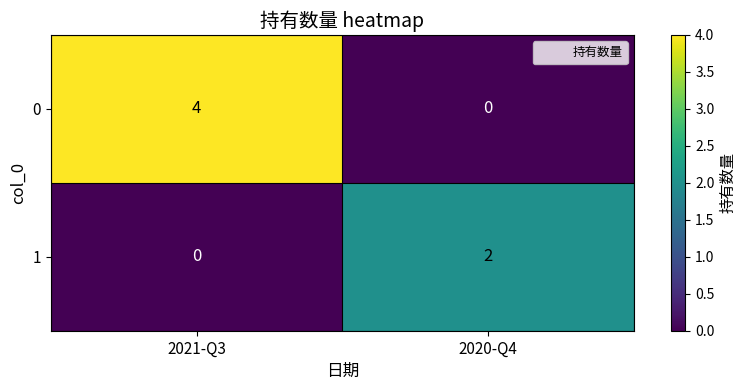

What is the difference between the highest and lowest values at 2021-Q3?

4